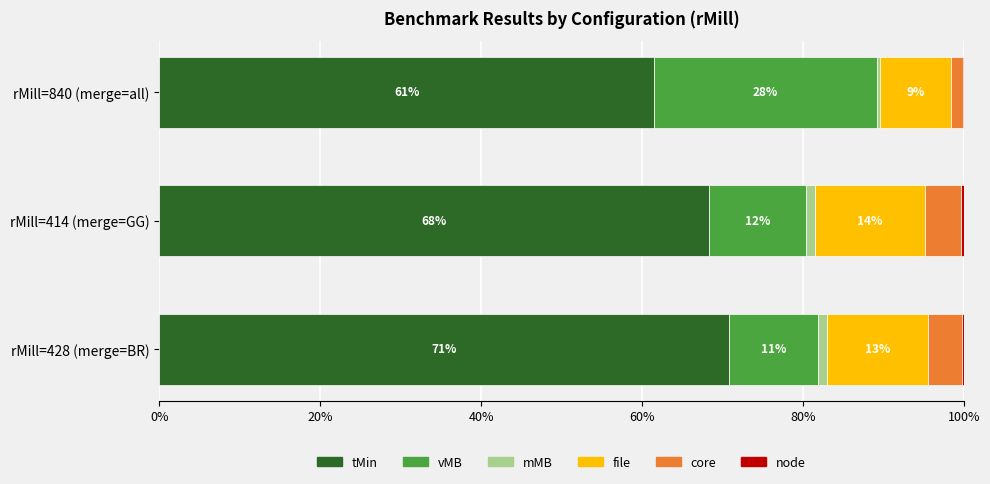

Rank the series by their maximum value, from highest to lowest.

tMin, vMB, file, core, mMB, node